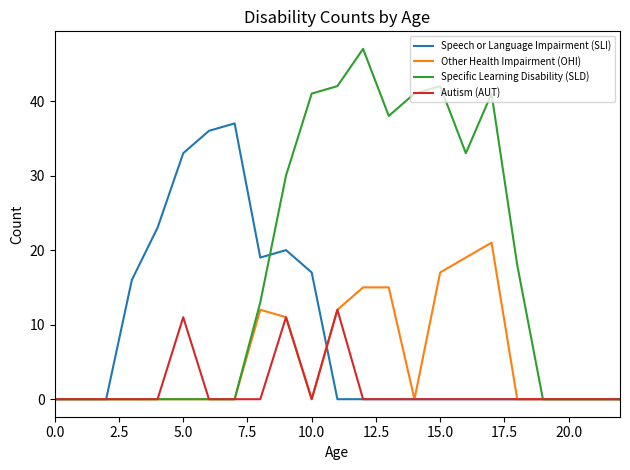

Which series has the largest total across all categories?

Specific Learning Disability (SLD)